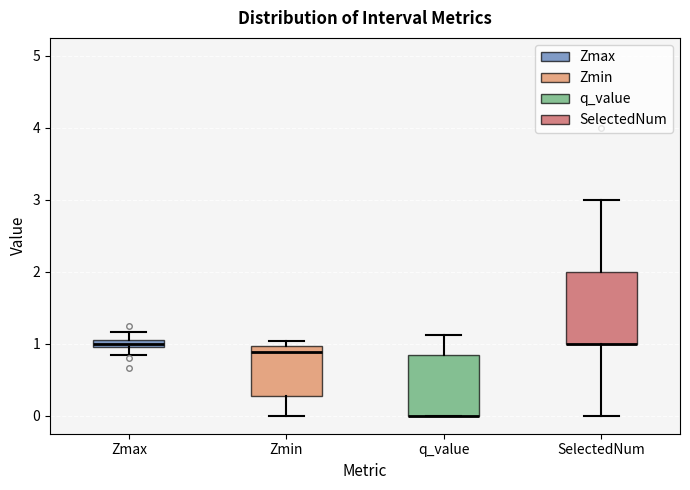

Where is the upper edge of the box for Zmin on the y-axis? The values are not printed on the chart, so give them approximately, as read against the axis.

1.0